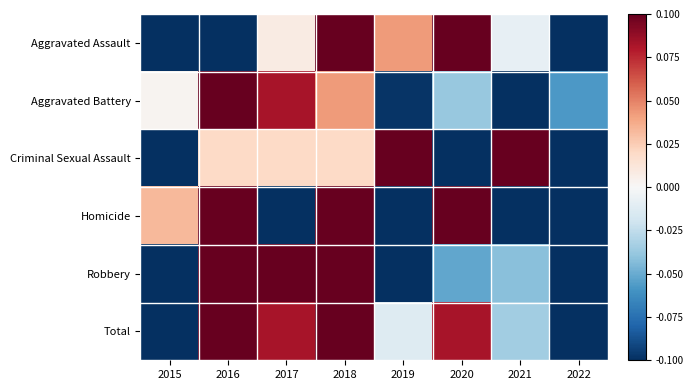

What is the maximum value shown in the chart?

1.1